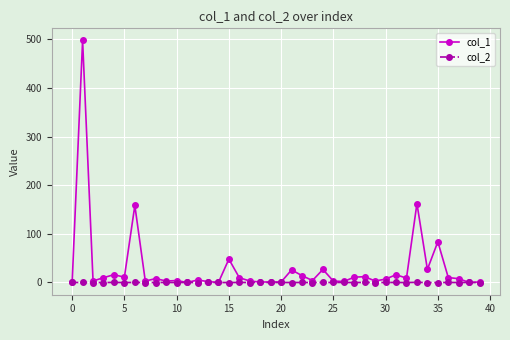

List the series in order of their overall mean, highest first.

col_1, col_2